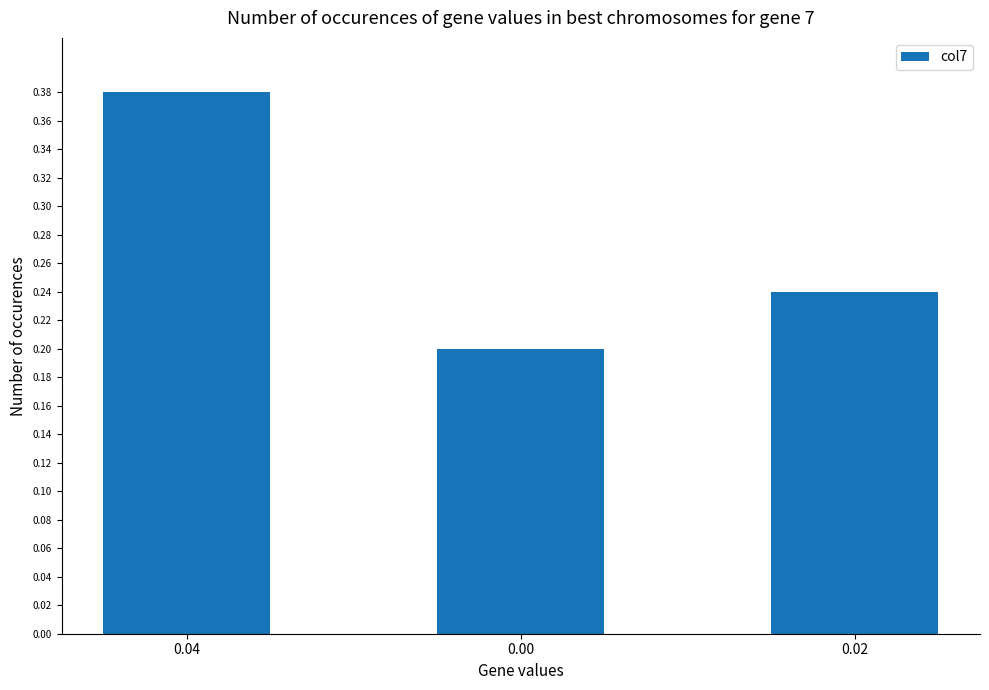

Does the chart contain stacked bars?

No